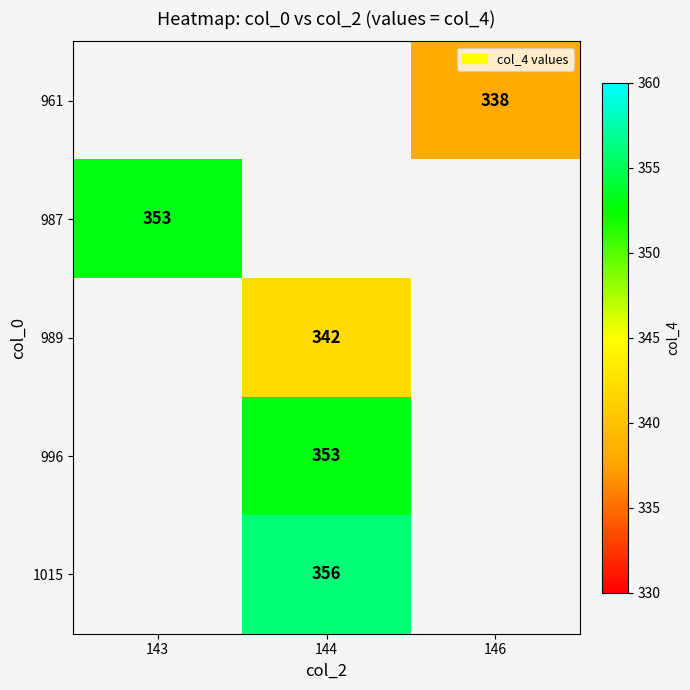

Which has a higher value, 144 or 143?

143